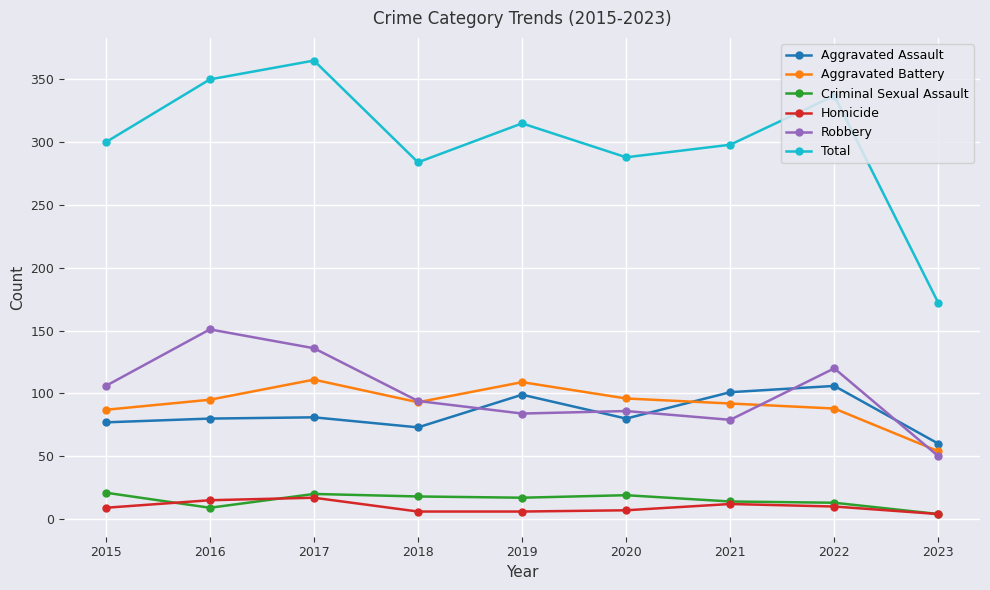

What is the highest value of the Aggravated Assault series?

106